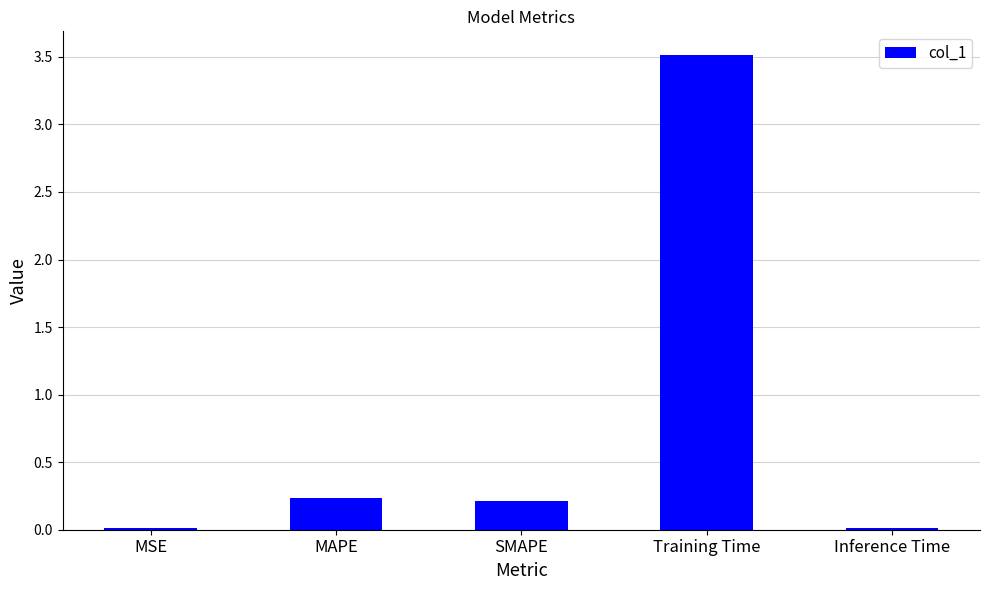

Is it true that the value at Inference Time is 0.0?

True